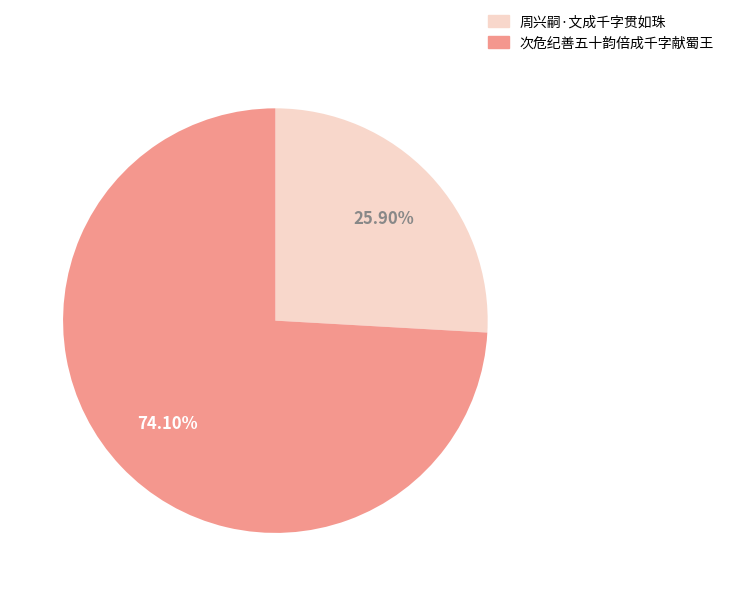

What is the majority slice?

次危纪善五十韵倍成千字献蜀王